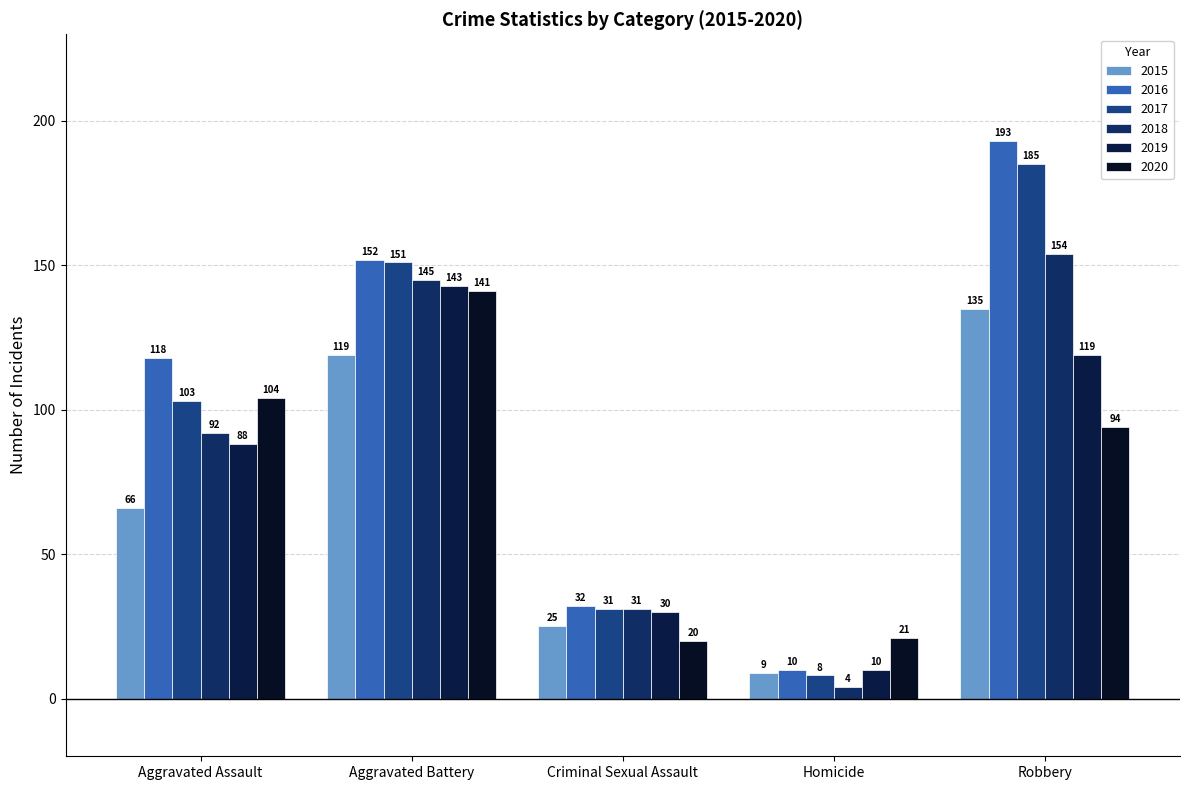

At which label does 2015 first exceed 66?

Aggravated Battery